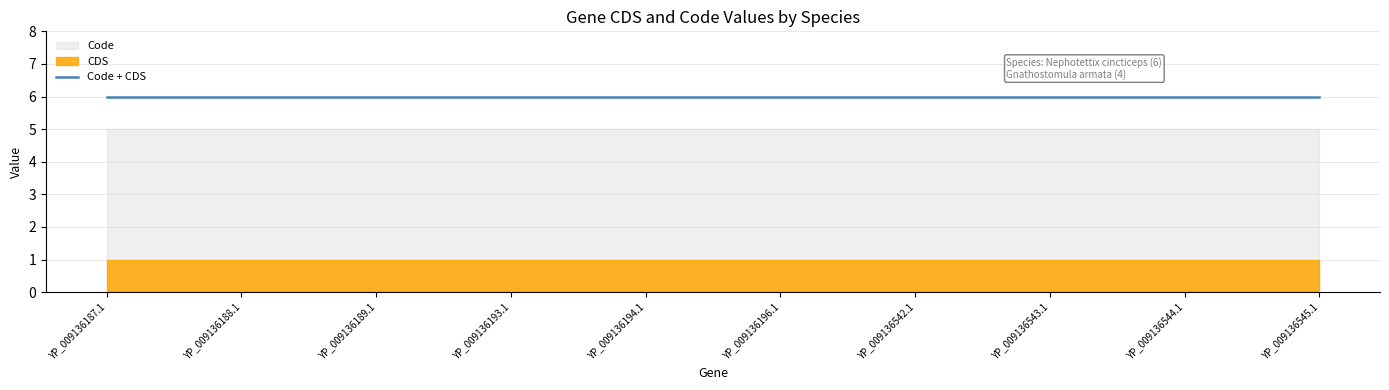

True or false: Code and CDS intersect in this chart.

False